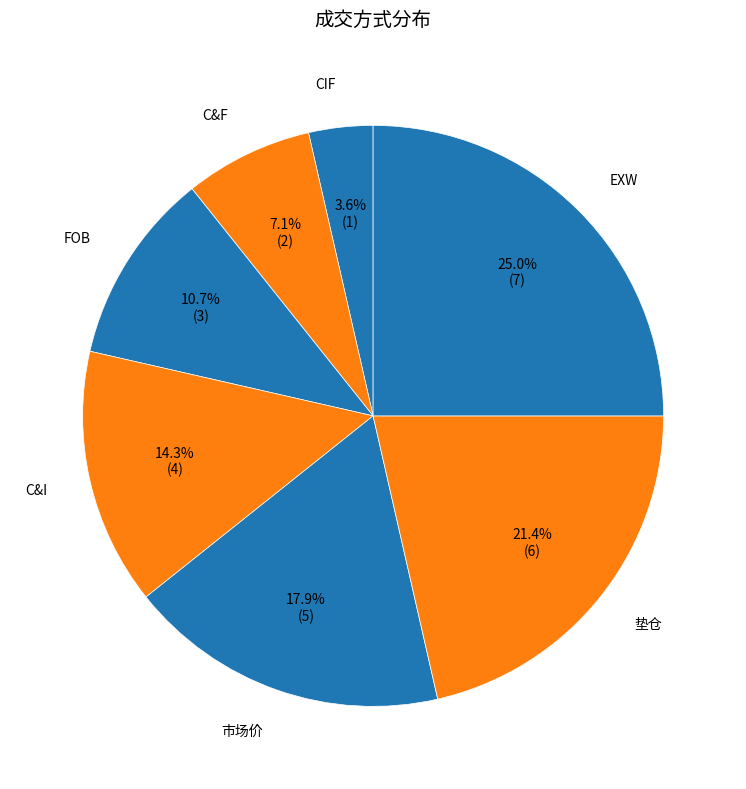

Does C&F account for over 50% of the chart?

No